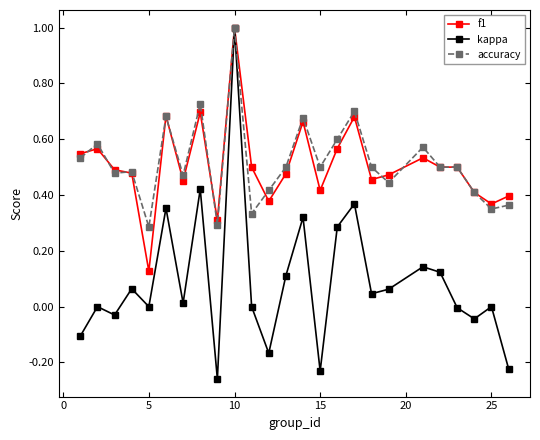

Which series has the widest spread of values?

kappa